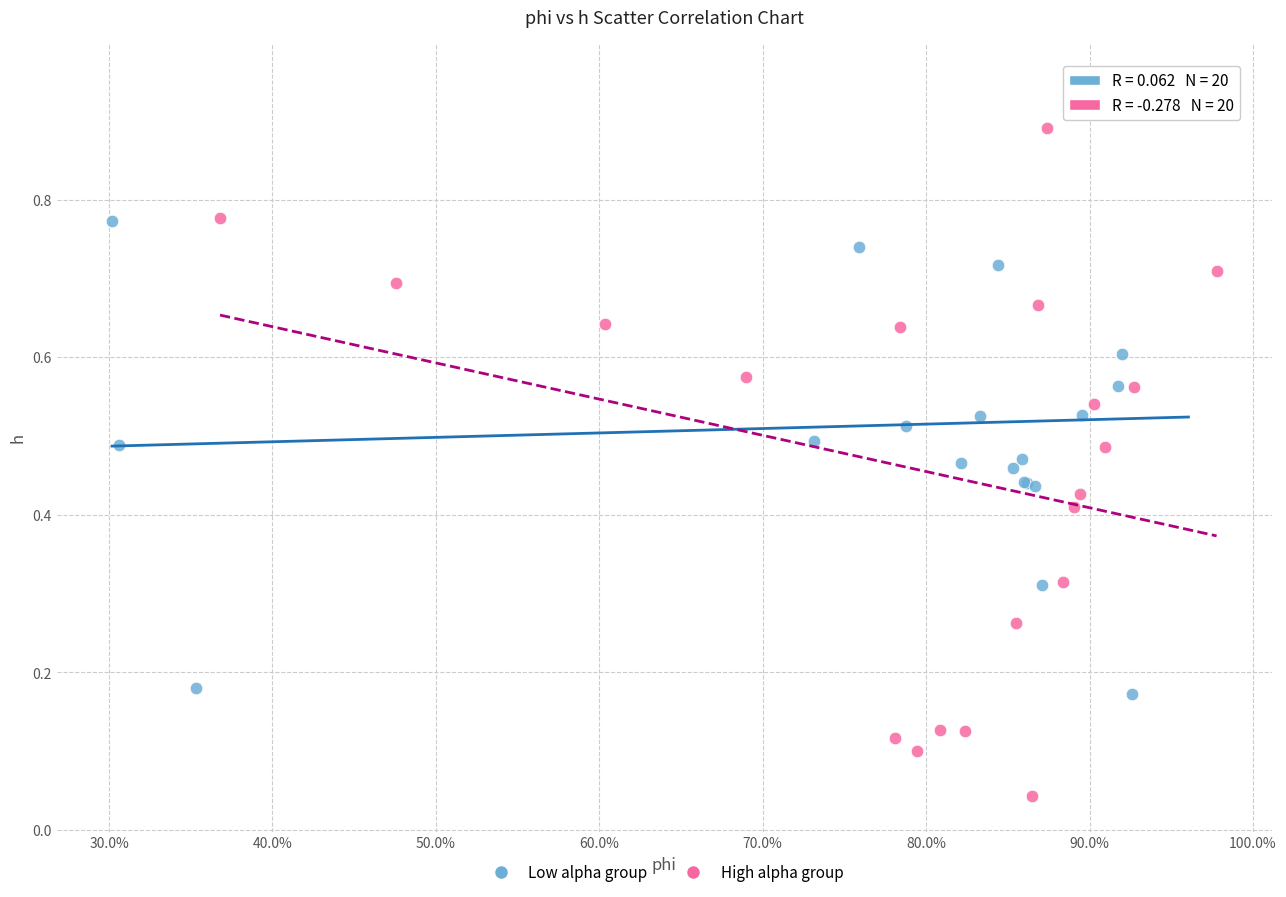

Which series contains the highest Y value?

Low alpha group